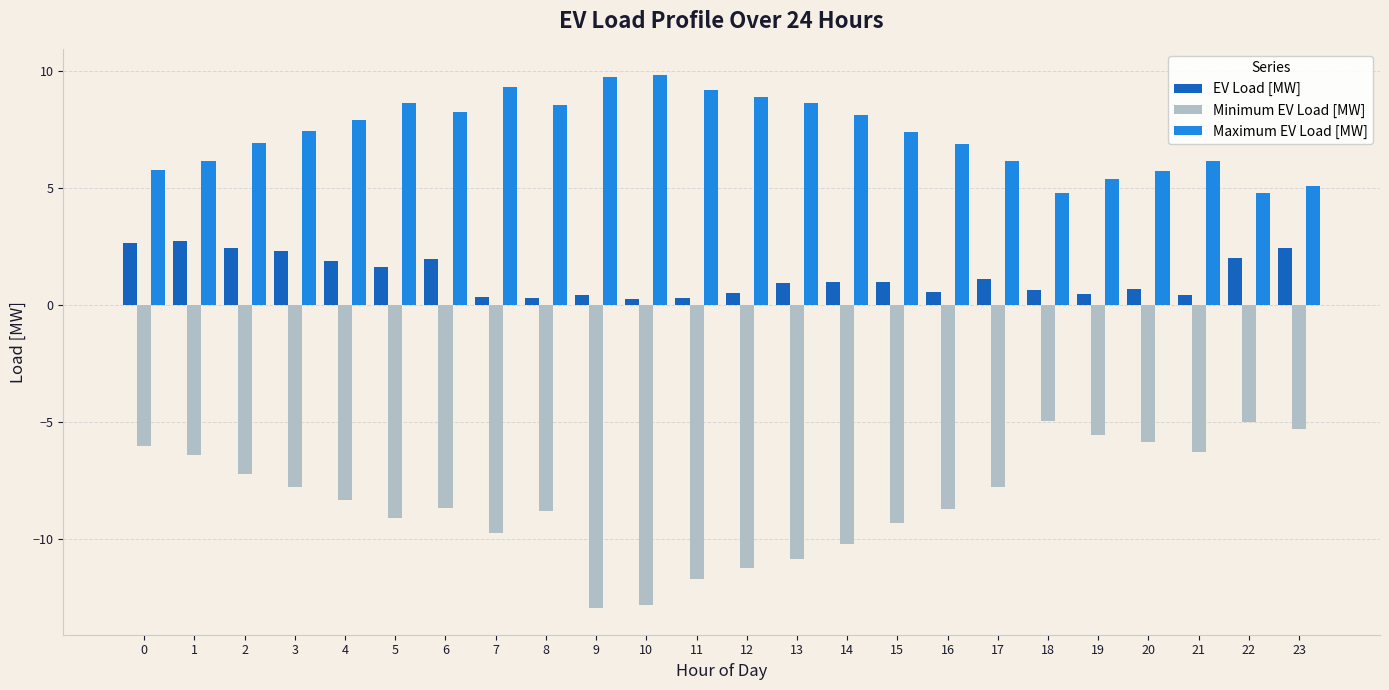

Is it true that Minimum EV Load [MW] equals -4.9 at 18?

True